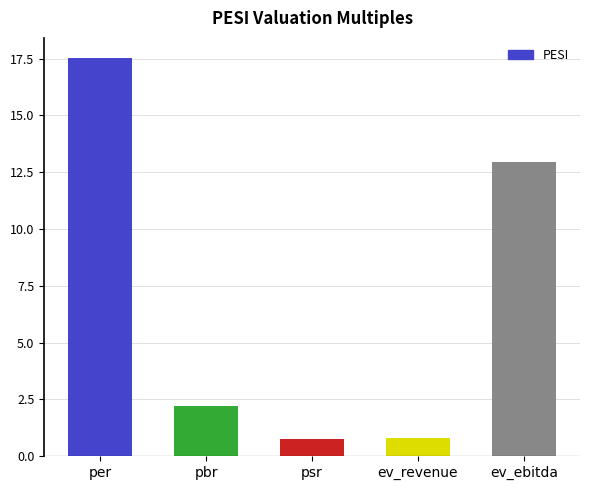

What is the smallest value displayed?

0.8